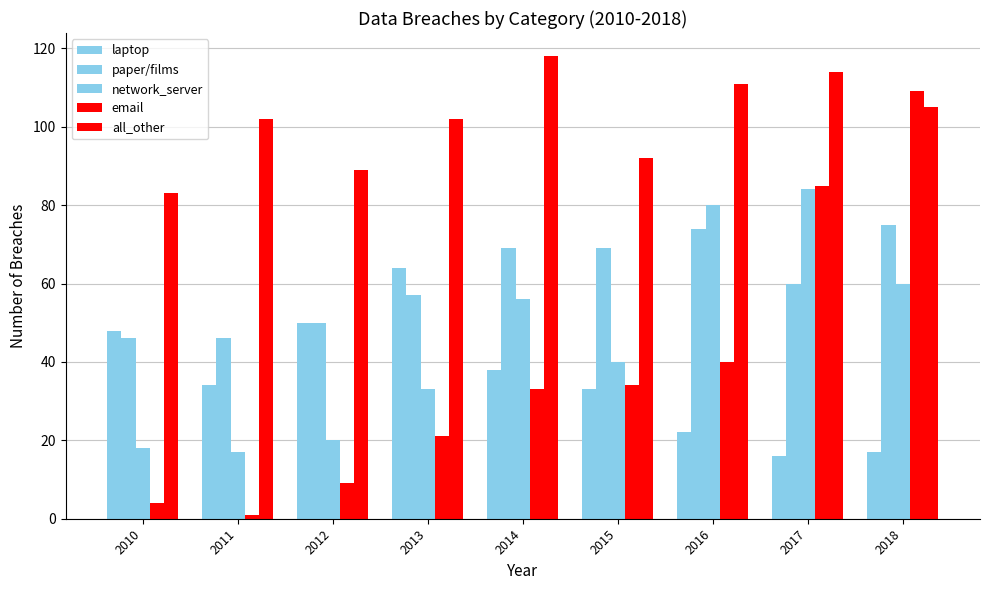

What is the difference between the maximum and minimum values in the email series?

108